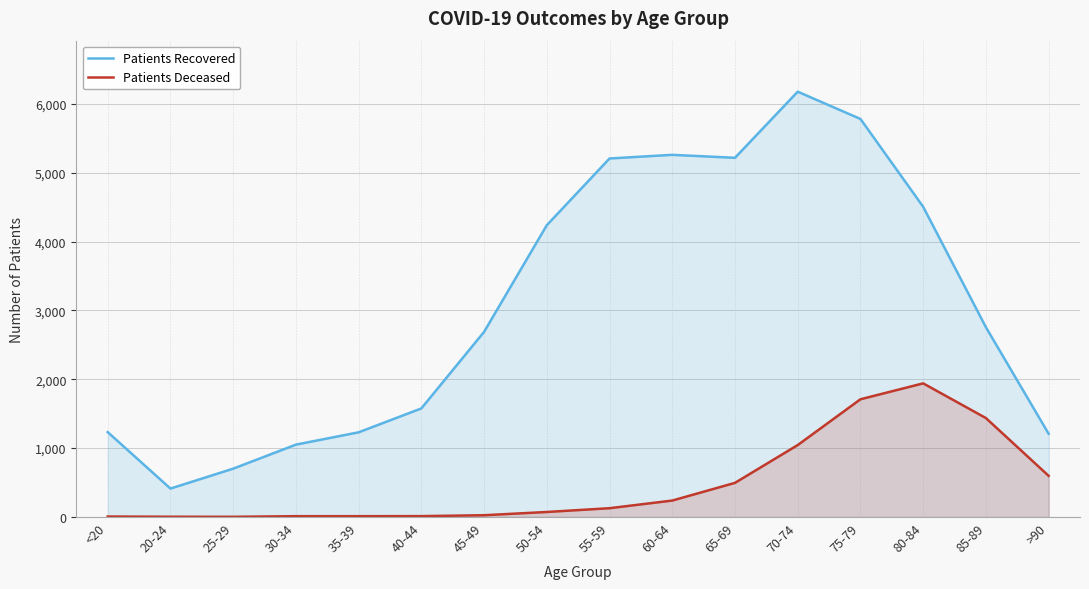

What are all the series names shown in the legend?

Patients Recovered, Patients Deceased